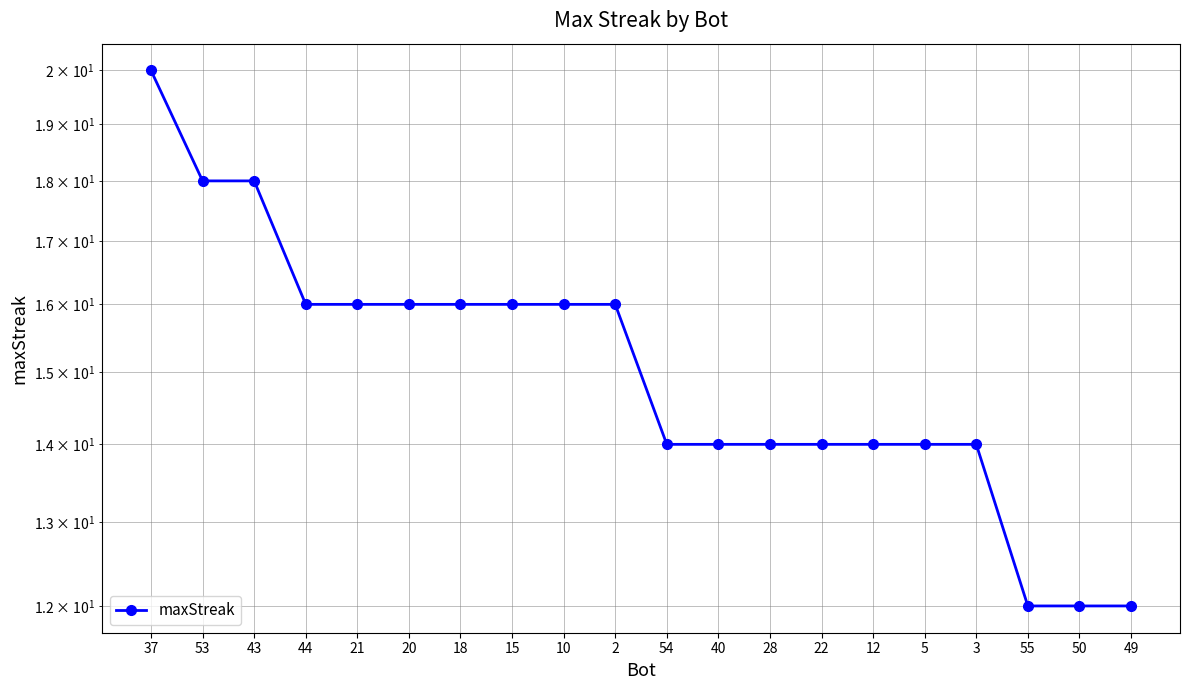

What is the label of the 10th point from the left?

2